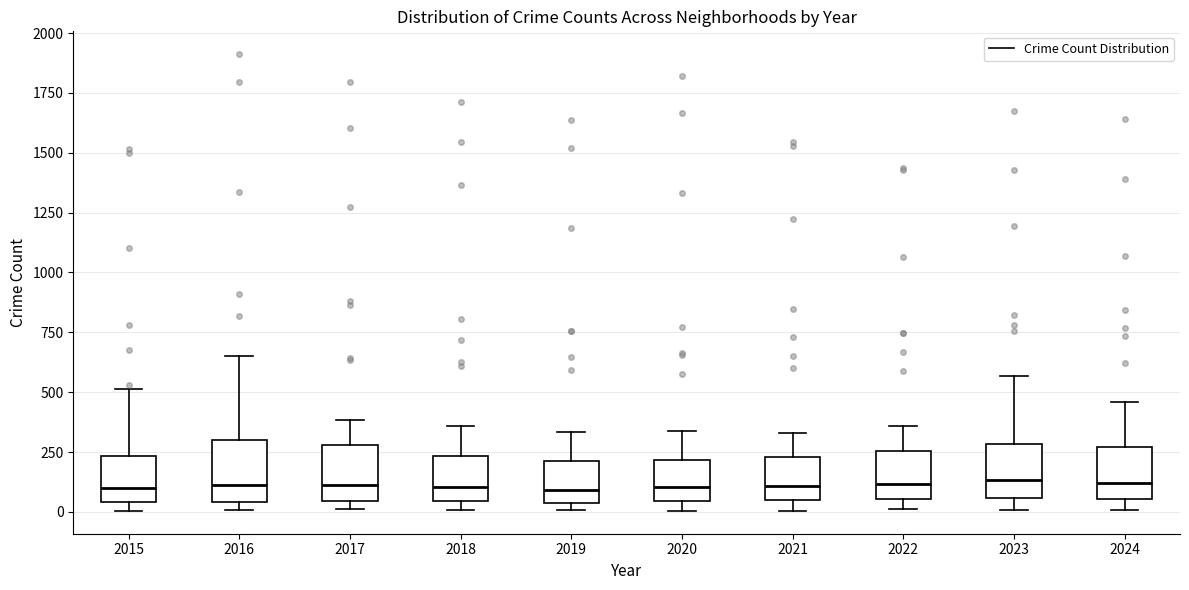

Where is the lower edge of the box at x = 2016 on the y-axis? The values are not printed on the chart, so give them approximately, as read against the axis.

50